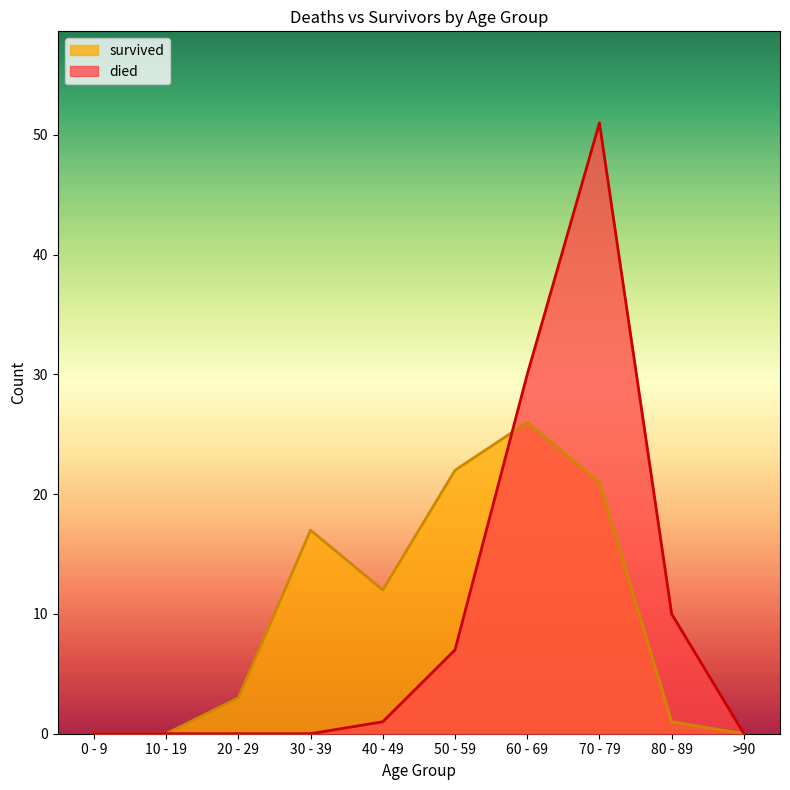

At which category does survived reach its first local peak?

30 - 39